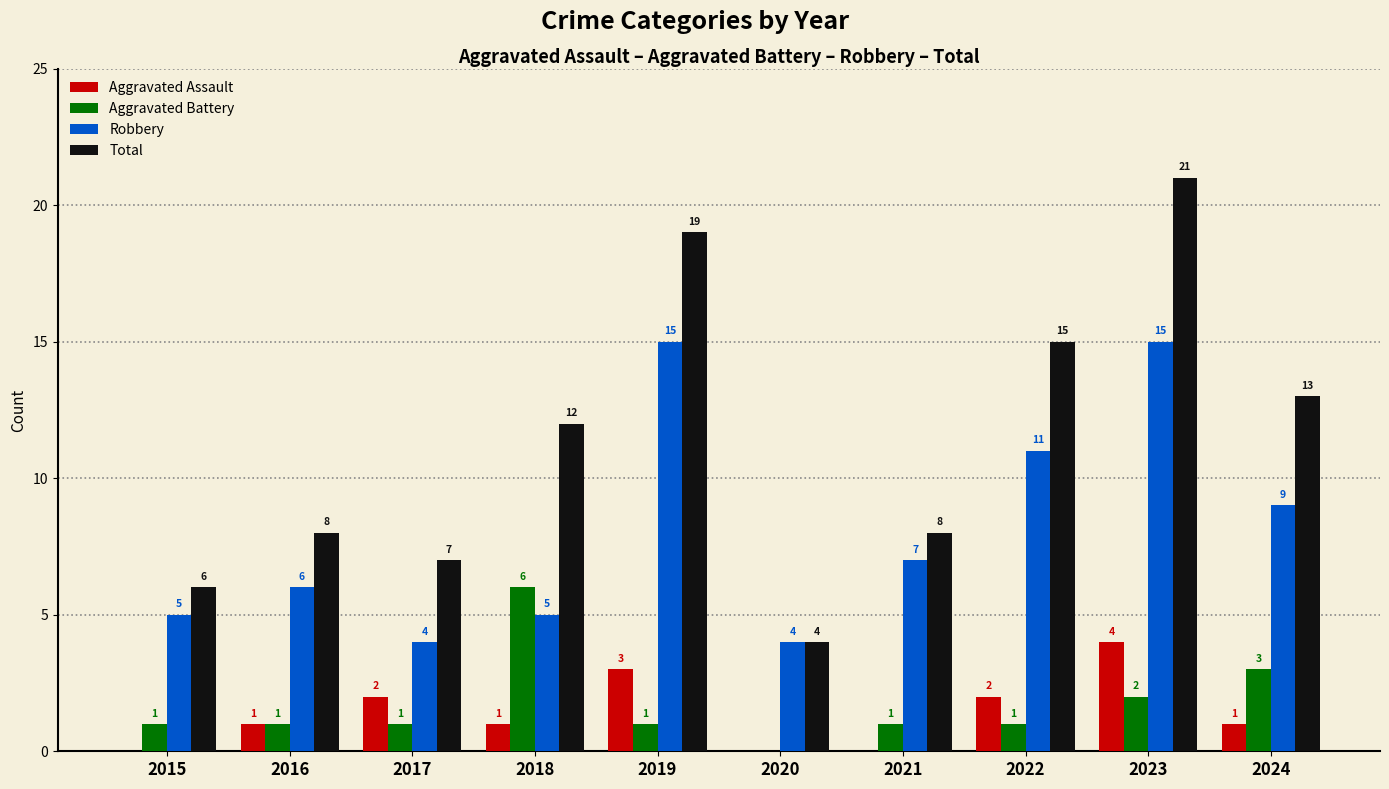

Reading left to right, list all the values displayed in this chart.

Aggravated Assault: 0	1	2	1	3	0	0	2	4	1
Aggravated Battery: 1	1	1	6	1	0	1	1	2	3
Robbery: 5	6	4	5	15	4	7	11	15	9
Total: 6	8	7	12	19	4	8	15	21	13